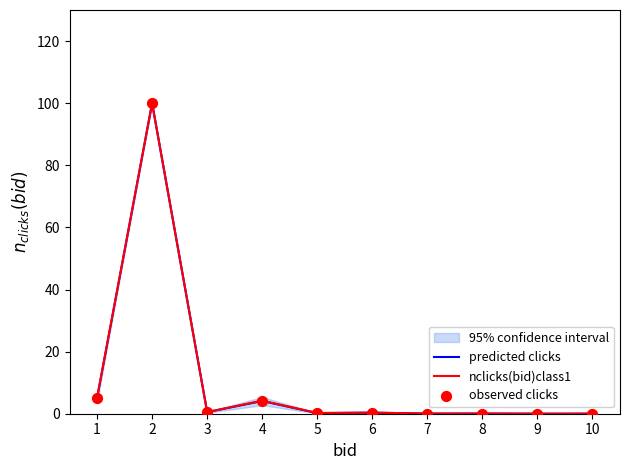

At how many categories does at least one series exceed 22?

1